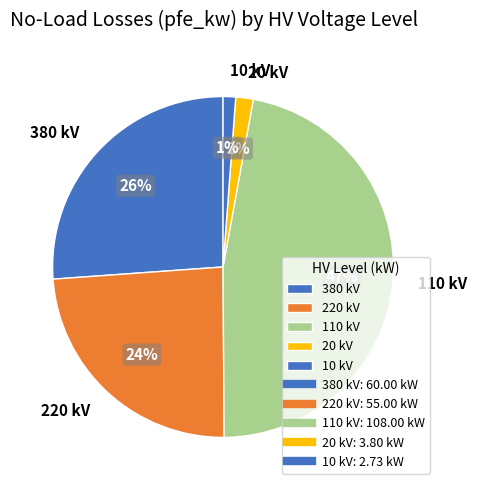

Do 110 kV and 380 kV together represent more than half of the pie?

Yes